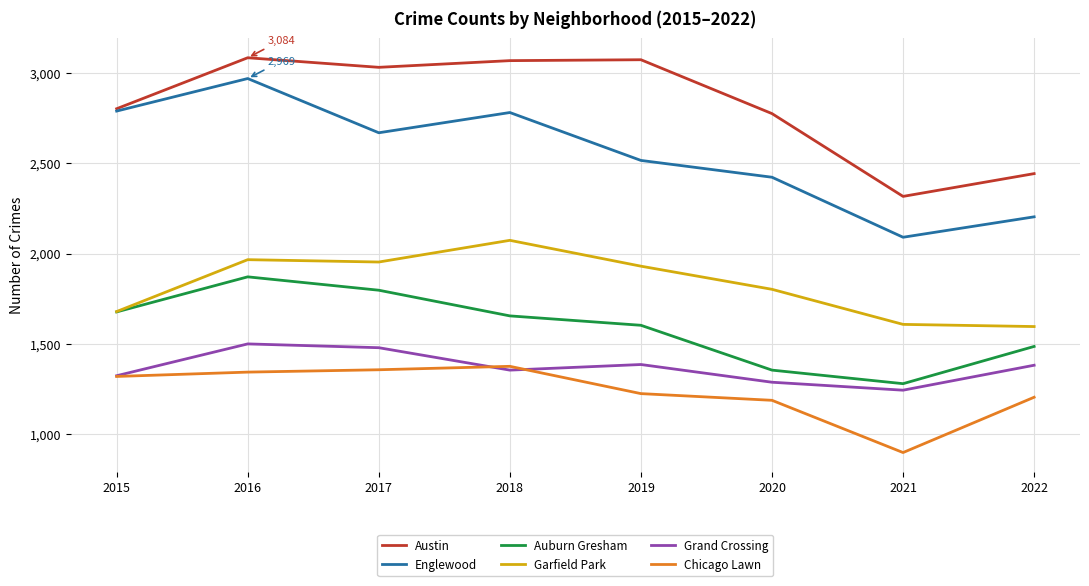

List the series in order of their peak value, lowest first.

Chicago Lawn, Grand Crossing, Auburn Gresham, Garfield Park, Englewood, Austin